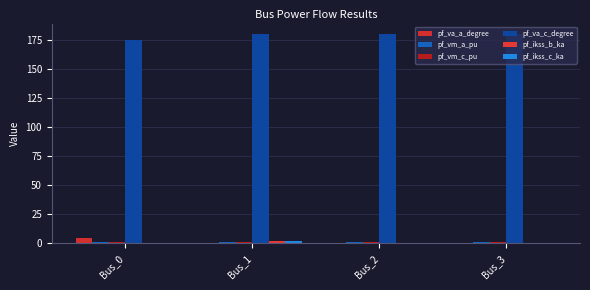

What is the difference between the maximum and minimum values in the pf_ikss_c_ka series?

1.7